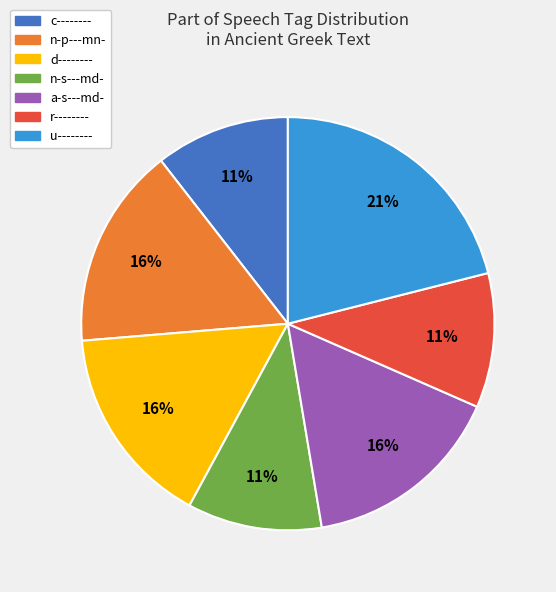

Combined, do n-s---md- and d-------- account for over 50%?

No